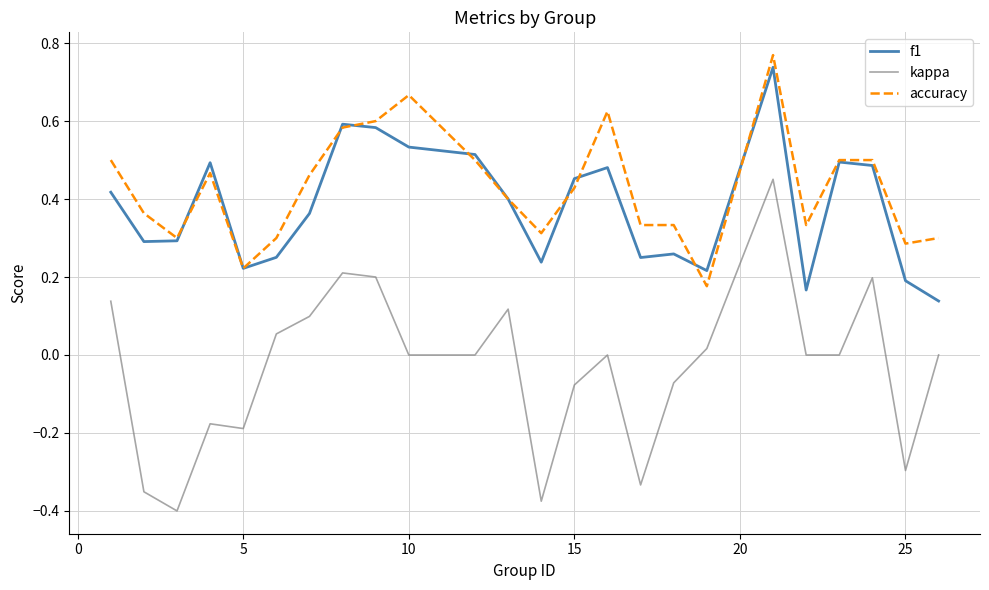

True or false: f1 has more than 0 points higher than both neighbors.

True